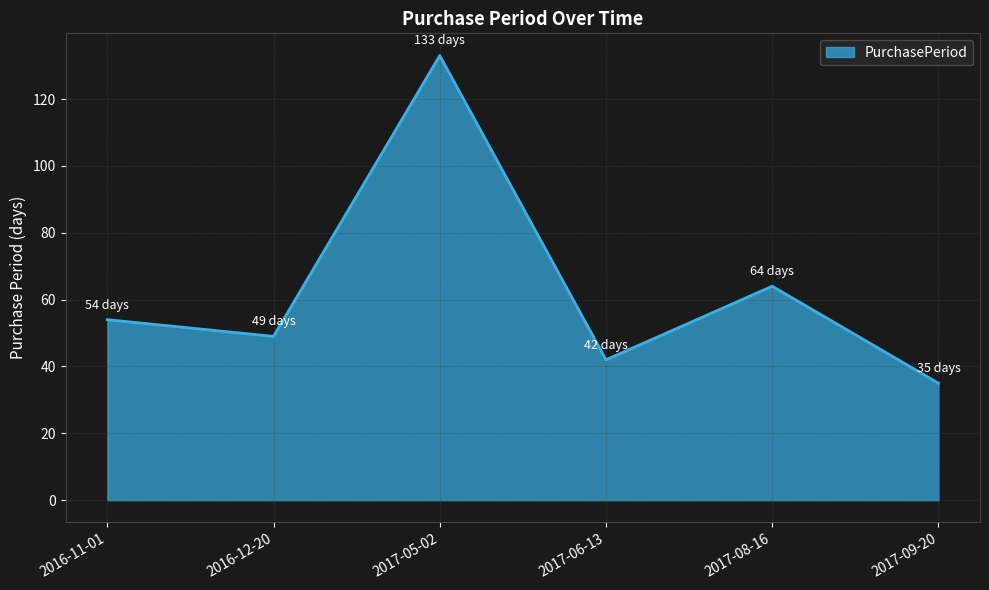

True or false: the data has more than 0 interior local peaks.

True